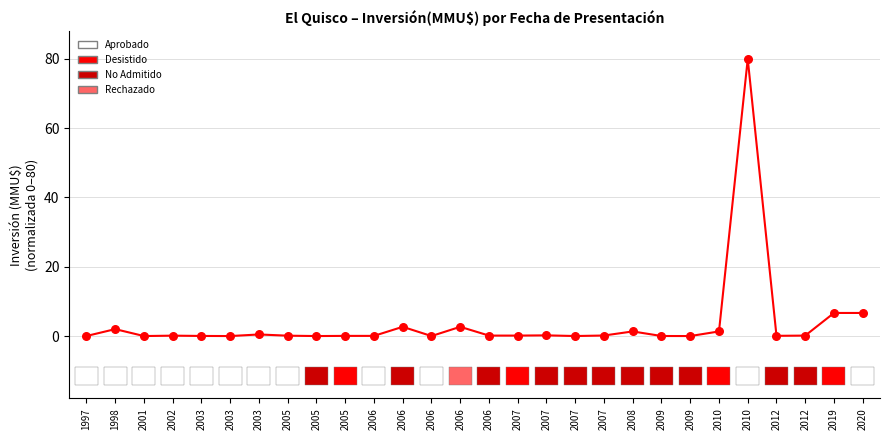

Which has a higher value, 2005 or 2009?

2005